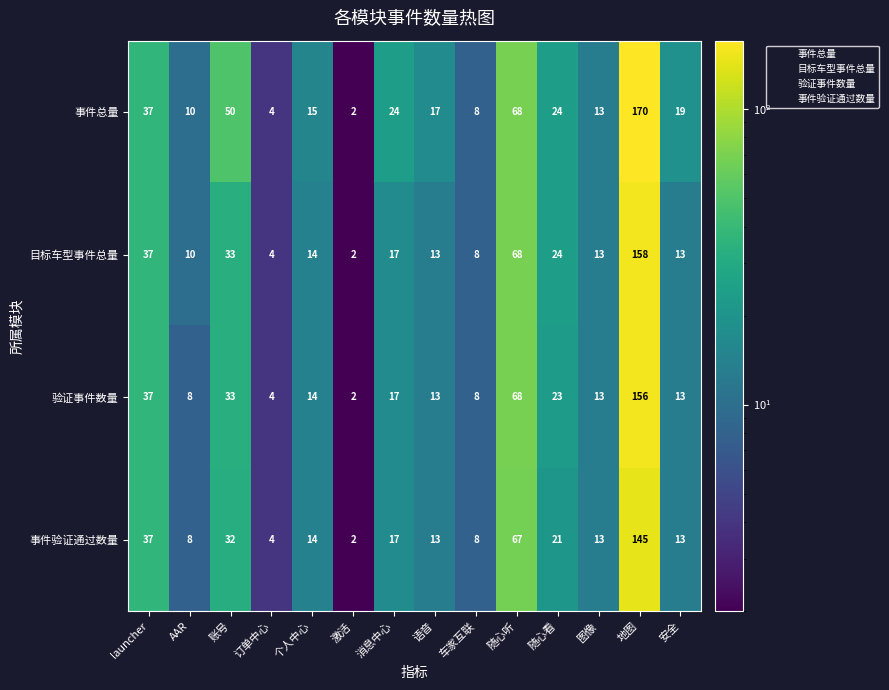

The value of 目标车型事件总量 at 个人中心 is 25. True or false?

False